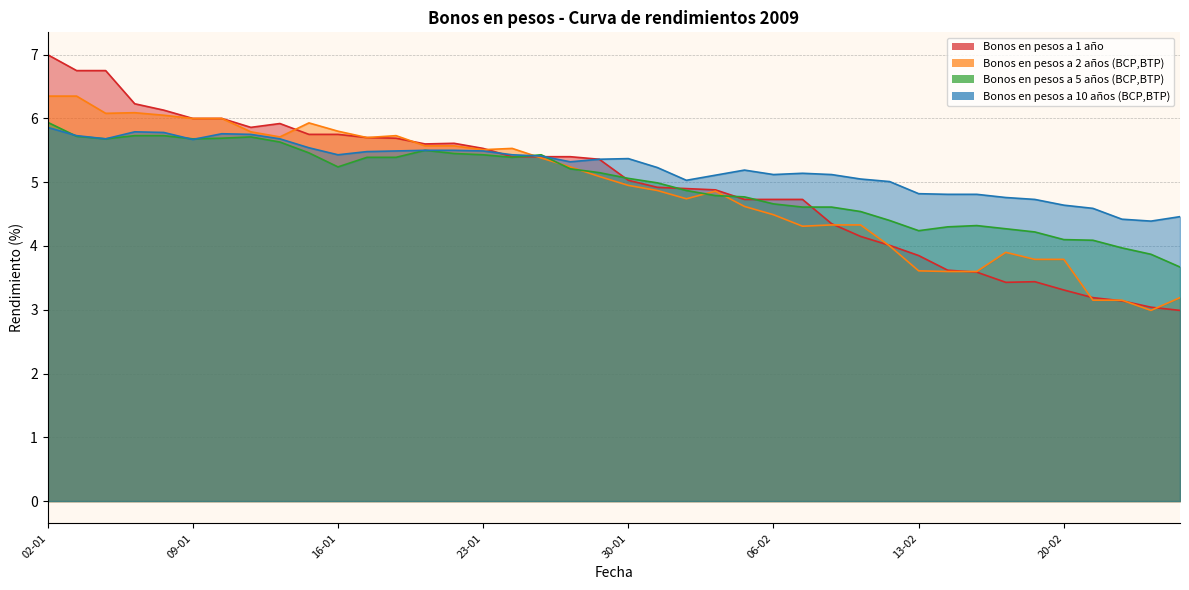

At 13-02, list the series in order from smallest to largest.

Bonos en pesos a 2 años (BCP,BTP), Bonos en pesos a 1 año, Bonos en pesos a 5 años (BCP,BTP), Bonos en pesos a 10 años (BCP,BTP)